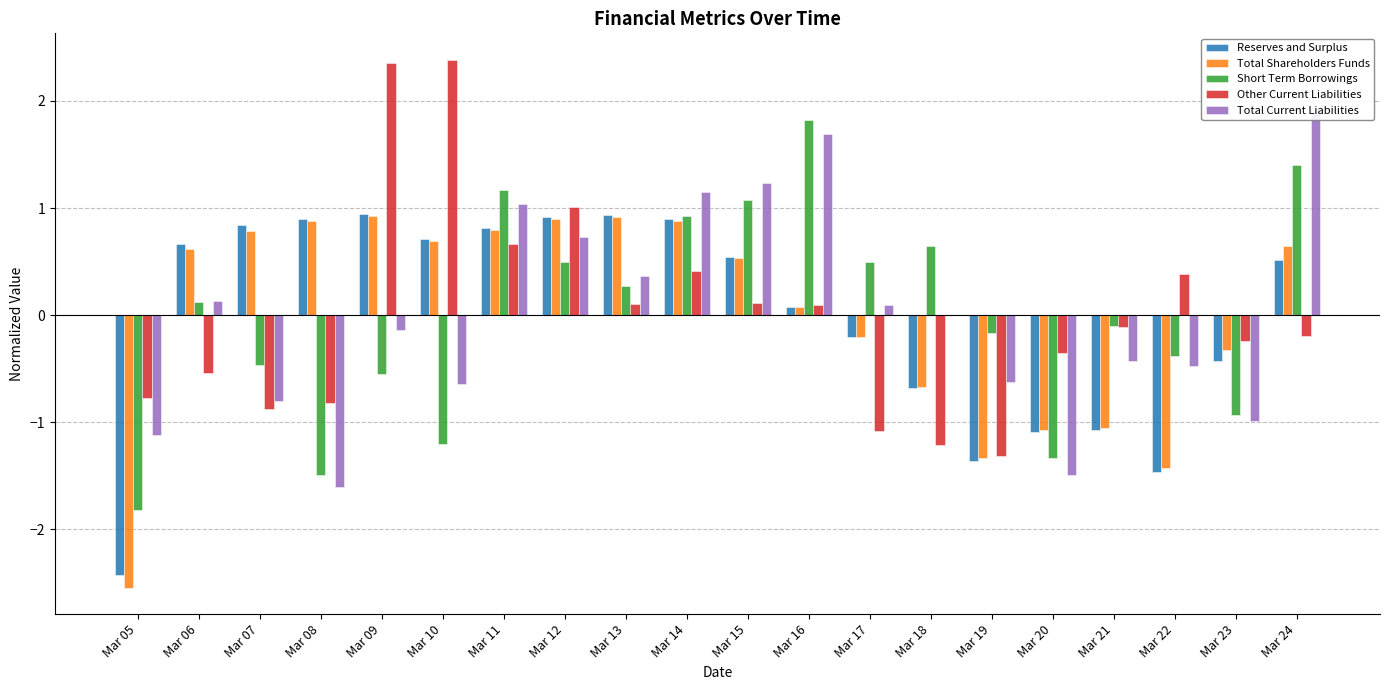

List the series in order of their peak value, lowest first.

Total Shareholders Funds, Reserves and Surplus, Short Term Borrowings, Total Current Liabilities, Other Current Liabilities